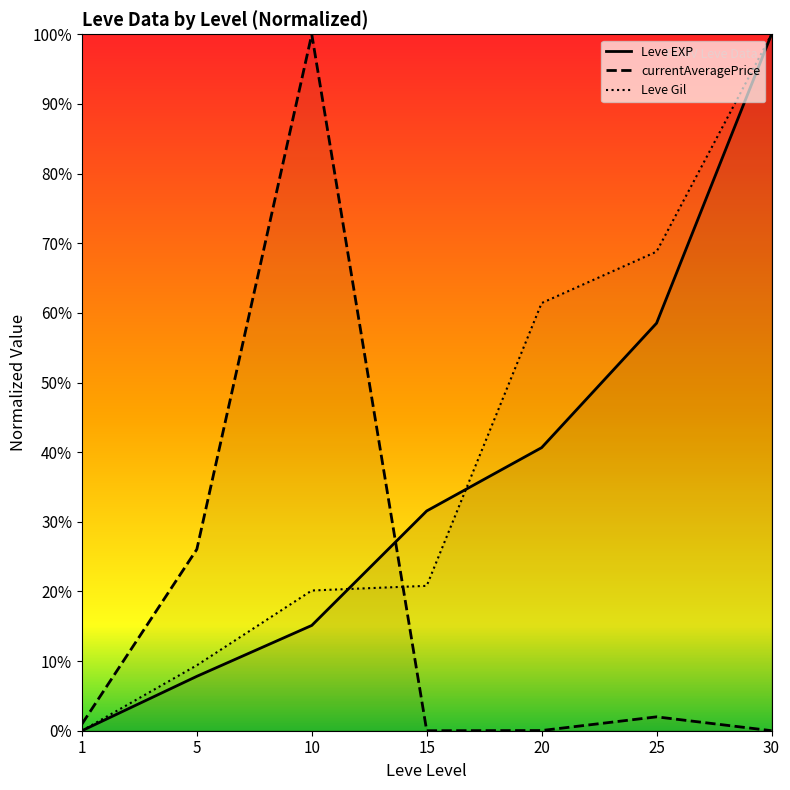

Reading left to right, what are all the values shown in this chart?

Leve EXP: 1=0.0	5=0.1	10=0.2	15=0.3	20=0.4	25=0.6	30=1.0
currentAveragePrice: 1=0.0	5=0.3	10=1.0	15=0.0	20=0.0	25=0.0	30=0.0
Leve Gil: 1=0.0	5=0.1	10=0.2	15=0.2	20=0.6	25=0.7	30=1.0